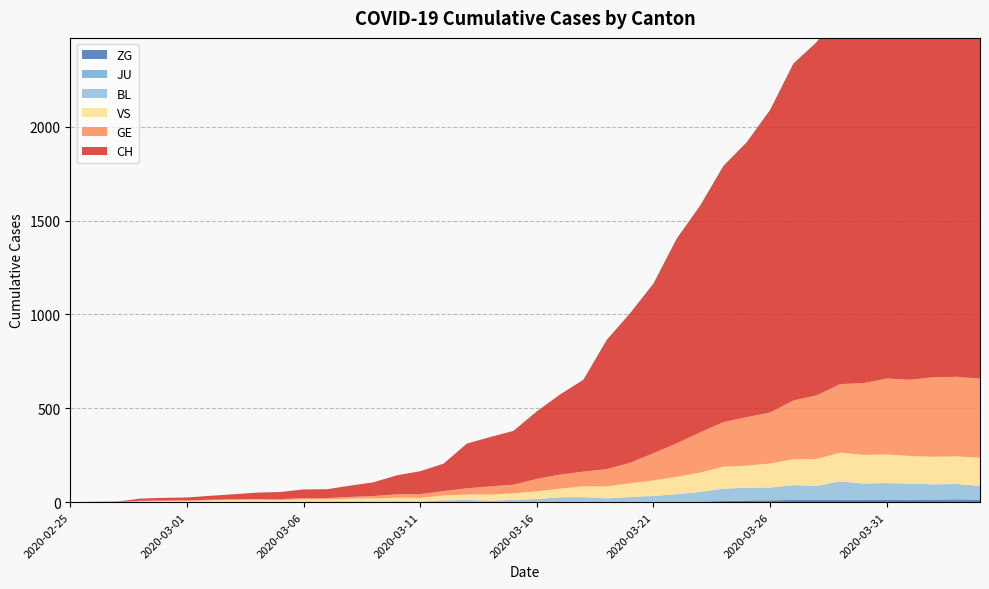

Reading left to right, list all the values displayed in this chart.

CH: 2020-02-25=0	2020-02-26=1	2020-02-27=2	2020-02-28=12	2020-02-29=14	2020-03-01=15	2020-03-02=21	2020-03-03=26	2020-03-04=34	2020-03-05=38	2020-03-06=46	2020-03-07=47	2020-03-08=60	2020-03-09=73	2020-03-10=101	2020-03-11=122	2020-03-12=146	2020-03-13=238	2020-03-14=263	2020-03-15=287	2020-03-16=360	2020-03-17=427	2020-03-18=490	2020-03-19=689	2020-03-20=797	2020-03-21=904	2020-03-22=1091	2020-03-23=1208	2020-03-24=1365	2020-03-25=1465	2020-03-26=1612	2020-03-27=1795	2020-03-28=1883	2020-03-29=1998	2020-03-30=2183	2020-03-31=2211	2020-04-01=2292	2020-04-02=2356	2020-04-03=2337	2020-04-04=2325
GE: 2020-02-25=0	2020-02-26=1	2020-02-27=1	2020-02-28=2	2020-02-29=3	2020-03-01=3	2020-03-02=3	2020-03-03=4	2020-03-04=4	2020-03-05=5	2020-03-06=7	2020-03-07=7	2020-03-08=9	2020-03-09=13	2020-03-10=18	2020-03-11=20	2020-03-12=23	2020-03-13=33	2020-03-14=43	2020-03-15=46	2020-03-16=66	2020-03-17=75	2020-03-18=78	2020-03-19=92	2020-03-20=109	2020-03-21=145	2020-03-22=179	2020-03-23=214	2020-03-24=238	2020-03-25=258	2020-03-26=272	2020-03-27=313	2020-03-28=339	2020-03-29=365	2020-03-30=382	2020-03-31=405	2020-04-01=406	2020-04-02=424	2020-04-03=424	2020-04-04=421
JU: 2020-02-25=0	2020-02-26=0	2020-02-27=0	2020-02-28=0	2020-02-29=0	2020-03-01=0	2020-03-02=0	2020-03-03=0	2020-03-04=0	2020-03-05=0	2020-03-06=0	2020-03-07=0	2020-03-08=0	2020-03-09=0	2020-03-10=0	2020-03-11=0	2020-03-12=0	2020-03-13=0	2020-03-14=0	2020-03-15=0	2020-03-16=0	2020-03-17=0	2020-03-18=0	2020-03-19=0	2020-03-20=0	2020-03-21=0	2020-03-22=0	2020-03-23=0	2020-03-24=0	2020-03-25=0	2020-03-26=0	2020-03-27=0	2020-03-28=0	2020-03-29=0	2020-03-30=0	2020-03-31=0	2020-04-01=0	2020-04-02=0	2020-04-03=0	2020-04-04=0
VS: 2020-02-25=0	2020-02-26=0	2020-02-27=0	2020-02-28=5	2020-02-29=5	2020-03-01=6	2020-03-02=9	2020-03-03=11	2020-03-04=12	2020-03-05=10	2020-03-06=11	2020-03-07=11	2020-03-08=15	2020-03-09=16	2020-03-10=19	2020-03-11=20	2020-03-12=27	2020-03-13=29	2020-03-14=33	2020-03-15=35	2020-03-16=41	2020-03-17=46	2020-03-18=58	2020-03-19=64	2020-03-20=73	2020-03-21=83	2020-03-22=92	2020-03-23=104	2020-03-24=117	2020-03-25=118	2020-03-26=128	2020-03-27=138	2020-03-28=143	2020-03-29=153	2020-03-30=153	2020-03-31=152	2020-04-01=147	2020-04-02=147	2020-04-03=147	2020-04-04=150
BL: 2020-02-25=0	2020-02-26=0	2020-02-27=0	2020-02-28=0	2020-02-29=1	2020-03-01=1	2020-03-02=1	2020-03-03=1	2020-03-04=1	2020-03-05=1	2020-03-06=4	2020-03-07=4	2020-03-08=4	2020-03-09=4	2020-03-10=5	2020-03-11=3	2020-03-12=9	2020-03-13=12	2020-03-14=8	2020-03-15=12	2020-03-16=17	2020-03-17=26	2020-03-18=27	2020-03-19=19	2020-03-20=27	2020-03-21=30	2020-03-22=40	2020-03-23=51	2020-03-24=66	2020-03-25=68	2020-03-26=68	2020-03-27=79	2020-03-28=75	2020-03-29=99	2020-03-30=86	2020-03-31=88	2020-04-01=86	2020-04-02=81	2020-04-03=82	2020-04-04=73
ZG: 2020-02-25=0	2020-02-26=0	2020-02-27=0	2020-02-28=0	2020-02-29=0	2020-03-01=0	2020-03-02=0	2020-03-03=0	2020-03-04=0	2020-03-05=0	2020-03-06=0	2020-03-07=0	2020-03-08=0	2020-03-09=0	2020-03-10=0	2020-03-11=0	2020-03-12=0	2020-03-13=0	2020-03-14=0	2020-03-15=0	2020-03-16=0	2020-03-17=0	2020-03-18=0	2020-03-19=1	2020-03-20=1	2020-03-21=3	2020-03-22=3	2020-03-23=3	2020-03-24=6	2020-03-25=9	2020-03-26=10	2020-03-27=12	2020-03-28=12	2020-03-29=12	2020-03-30=13	2020-03-31=14	2020-04-01=13	2020-04-02=14	2020-04-03=15	2020-04-04=14